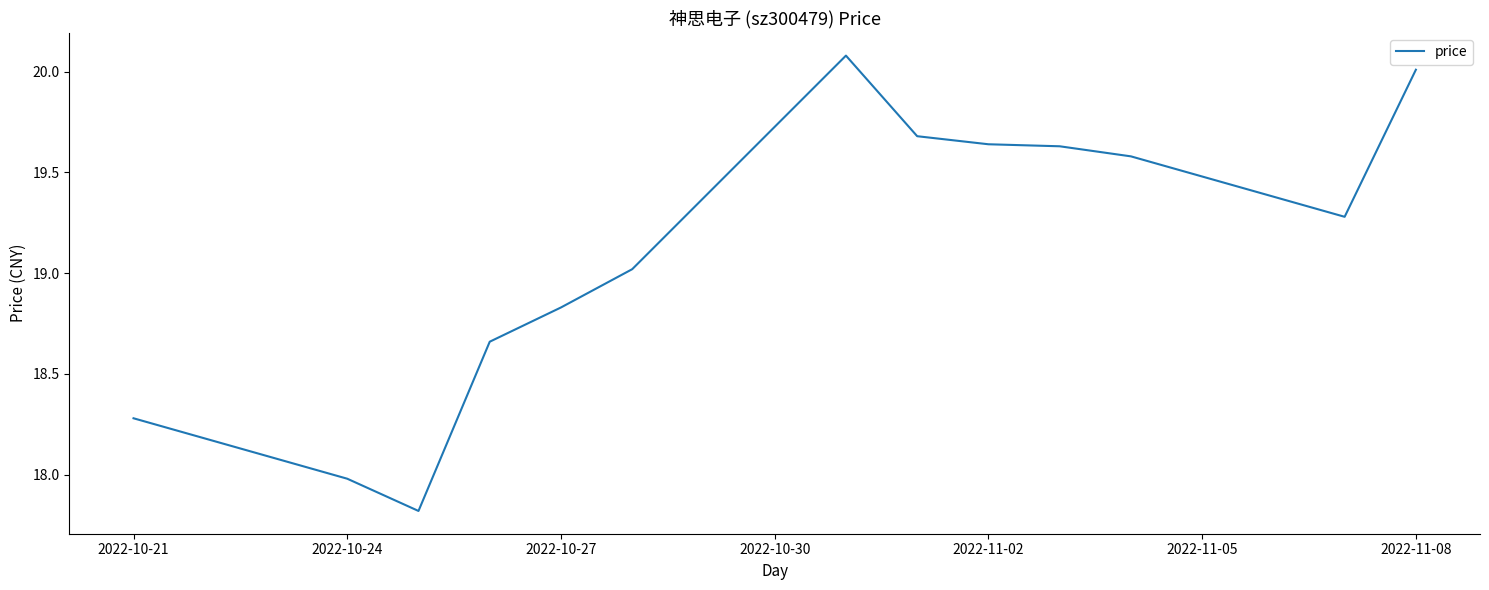

What is the smallest value displayed?

17.8